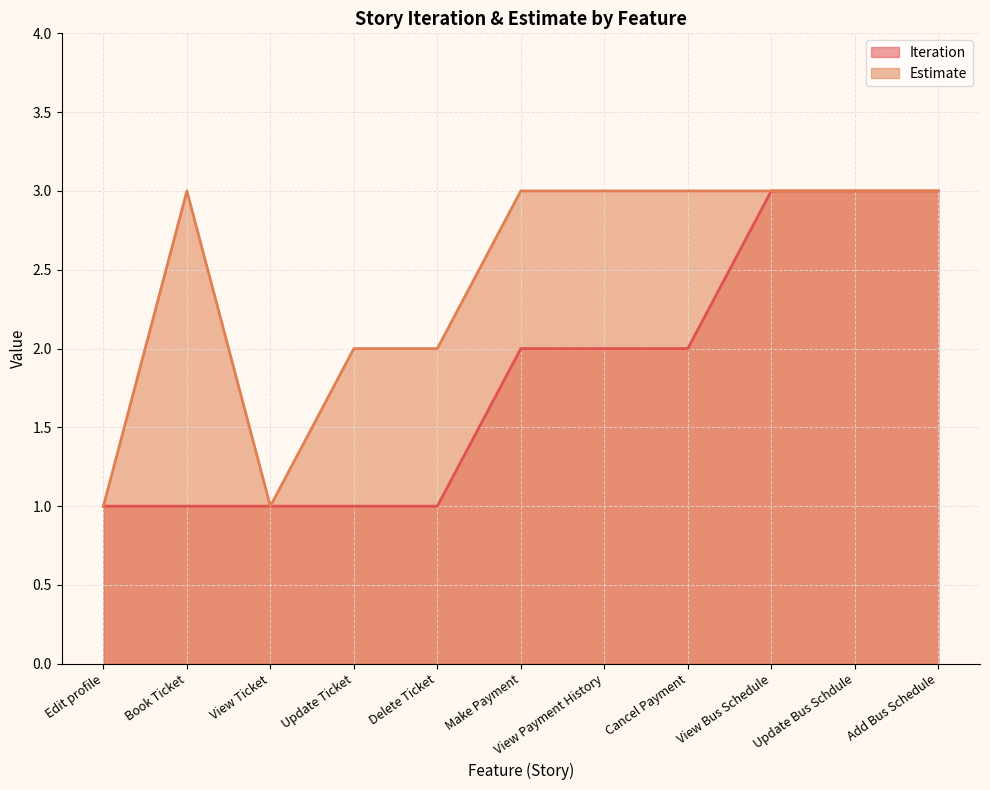

Is it true that Estimate equals 1 at Book Ticket?

False